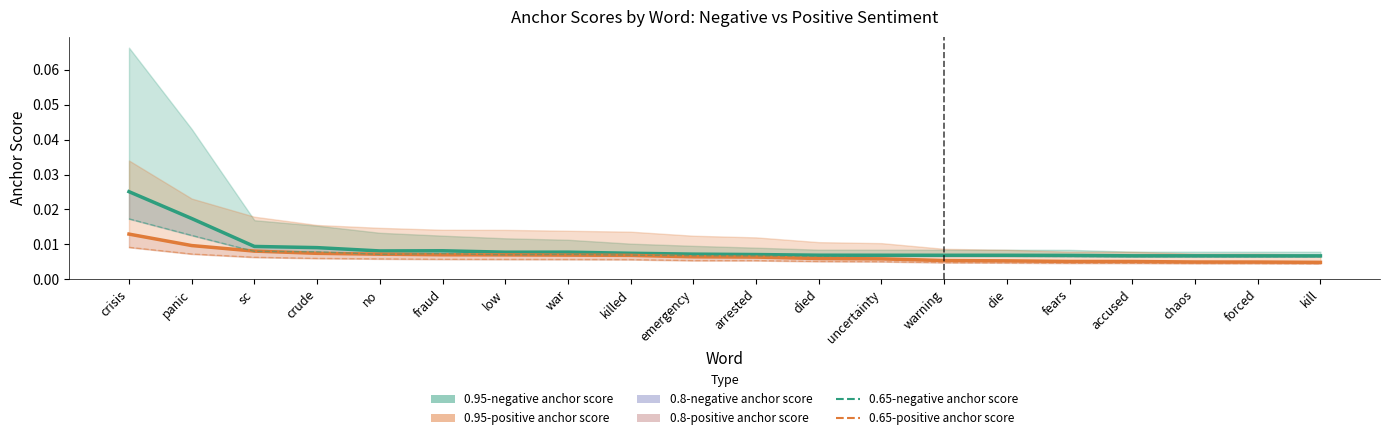

What is the label of the 15th point from the right?

fraud